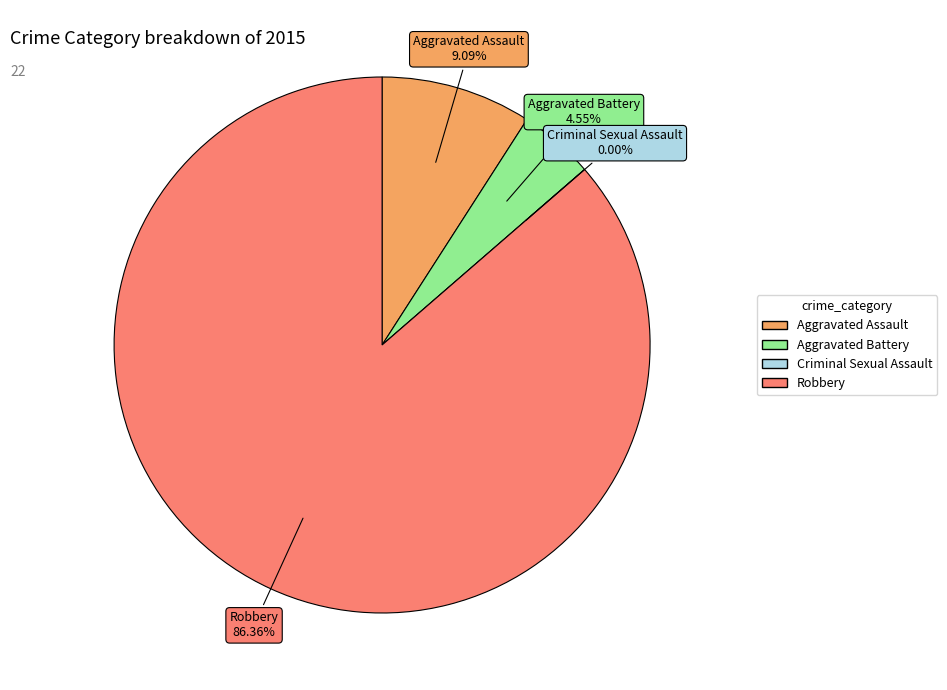

What percentage do Aggravated Assault and Aggravated Battery together represent?

13.6%